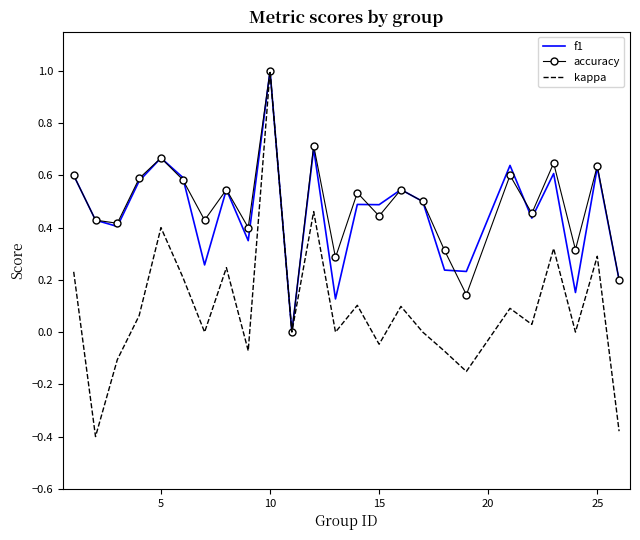

How many distinct data groups are displayed?

3